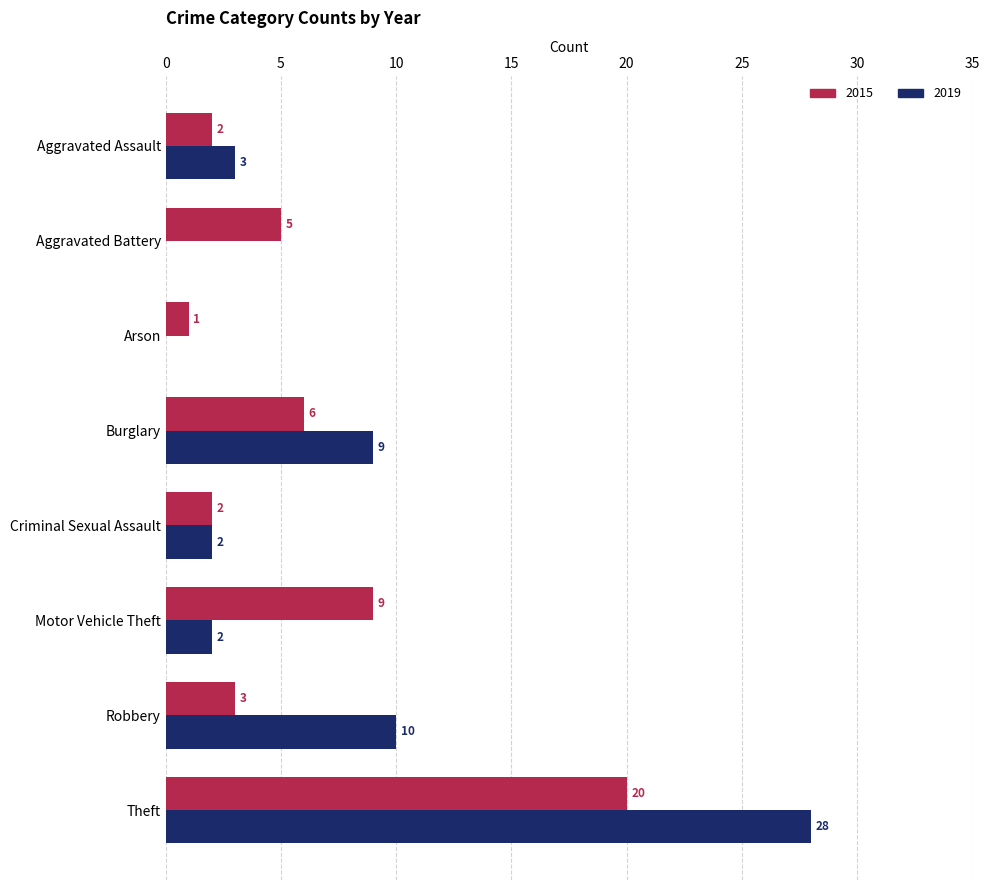

What is the sum of all 2019 values?

54